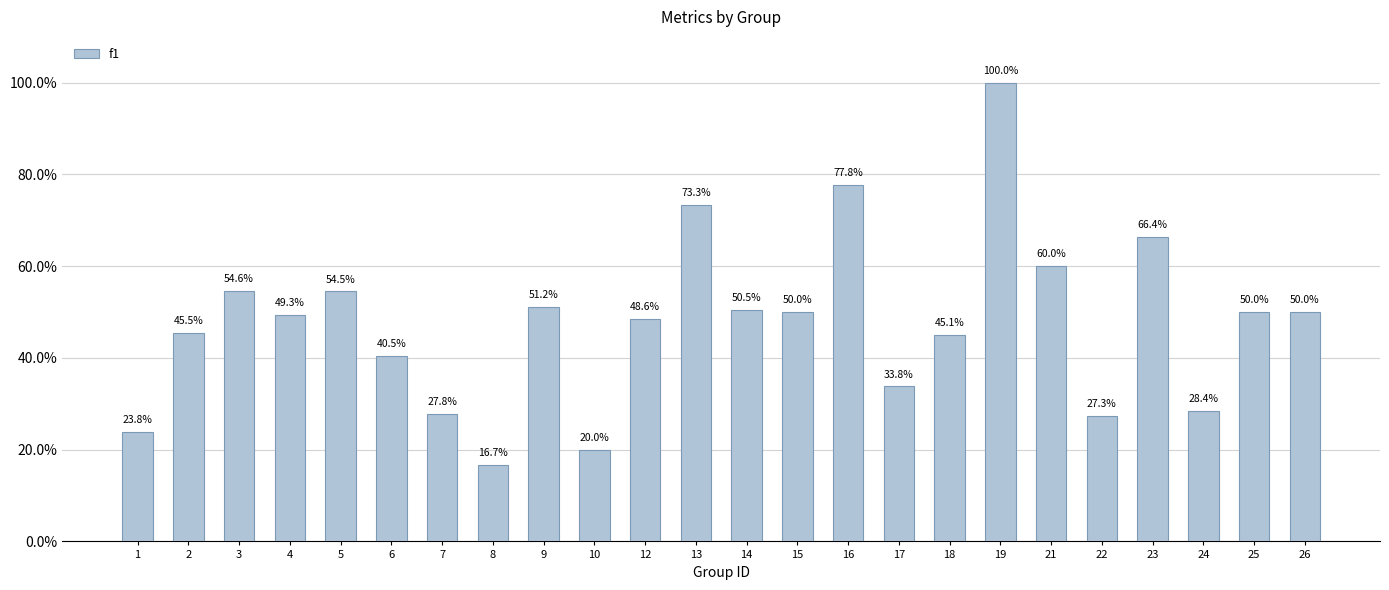

What is the change in value from 18 to 21?

+0.1